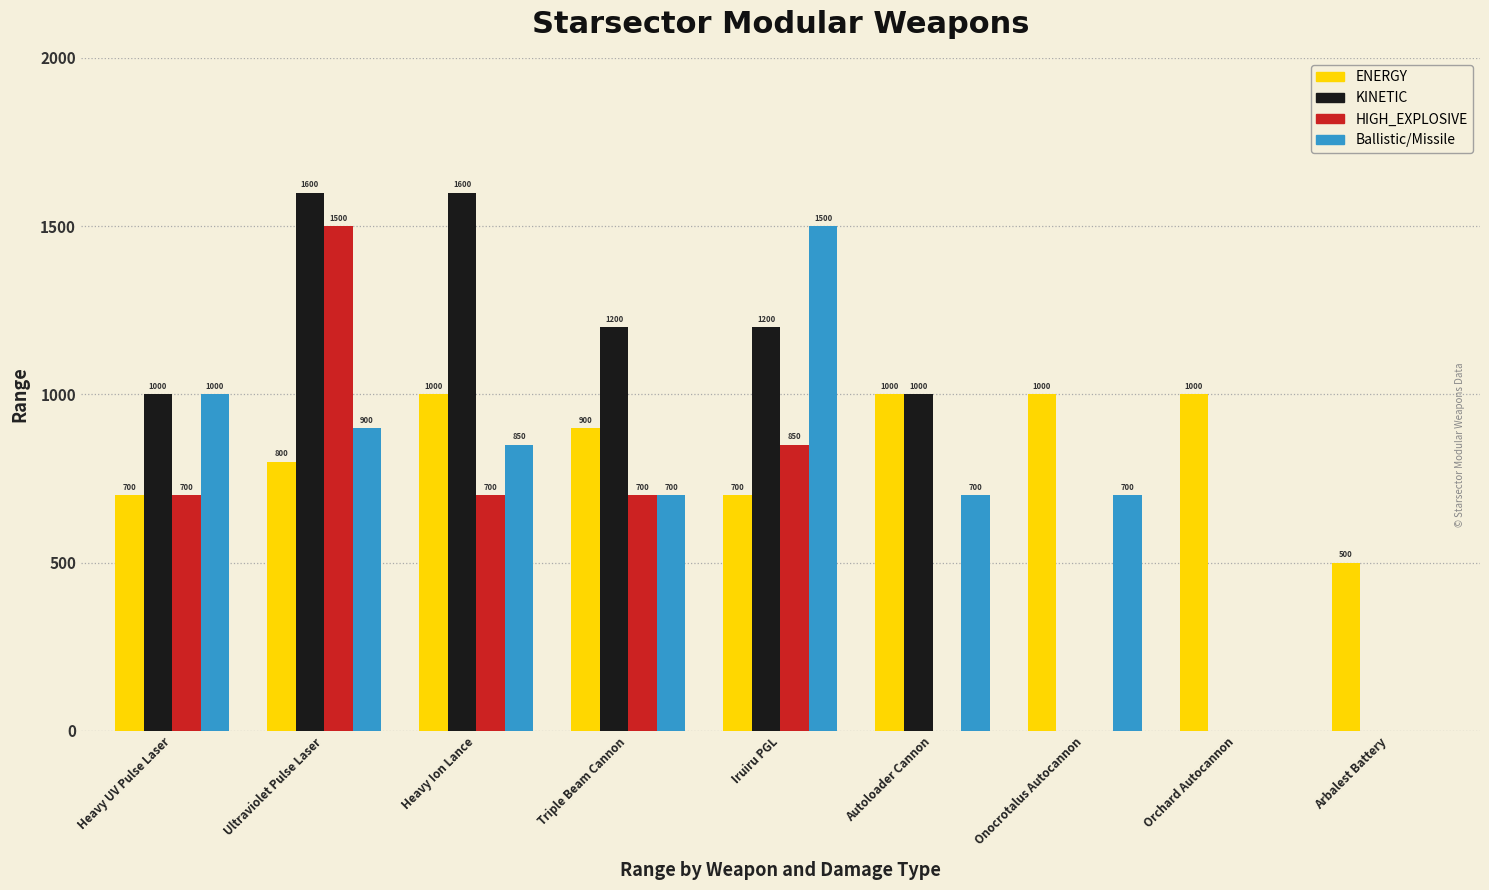

What is the total value across all series at Ultraviolet Pulse Laser?

4800